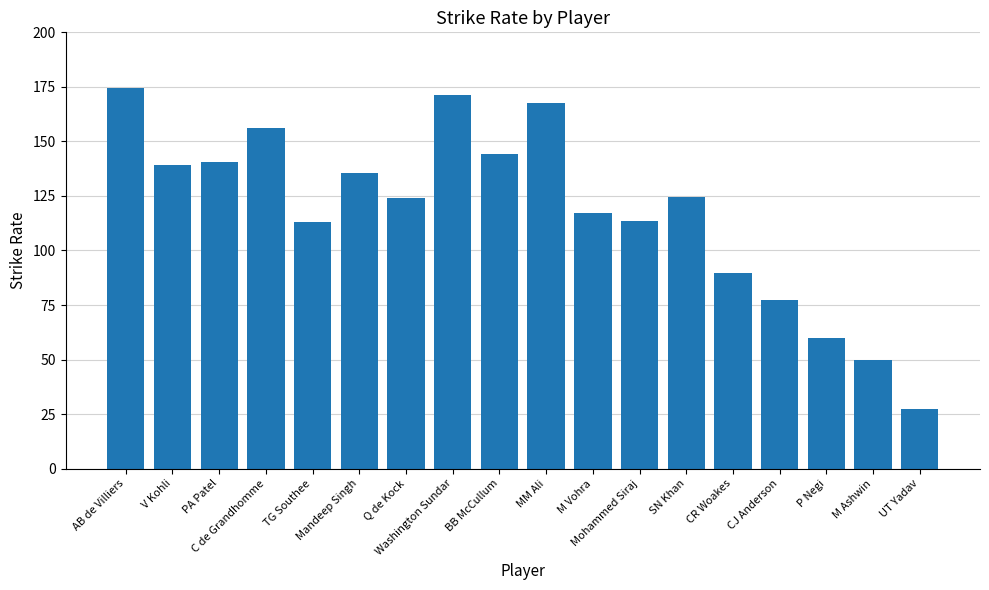

At which category does the chart reach its peak across all series?

AB de Villiers